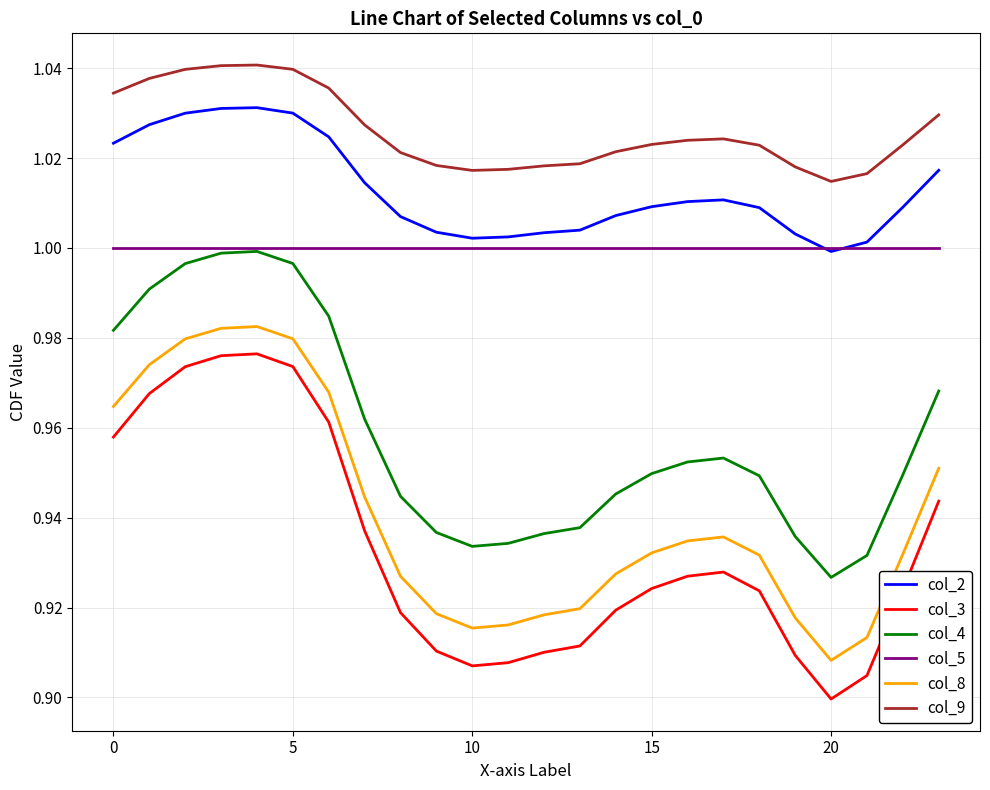

Which series has the widest spread of values?

col_3